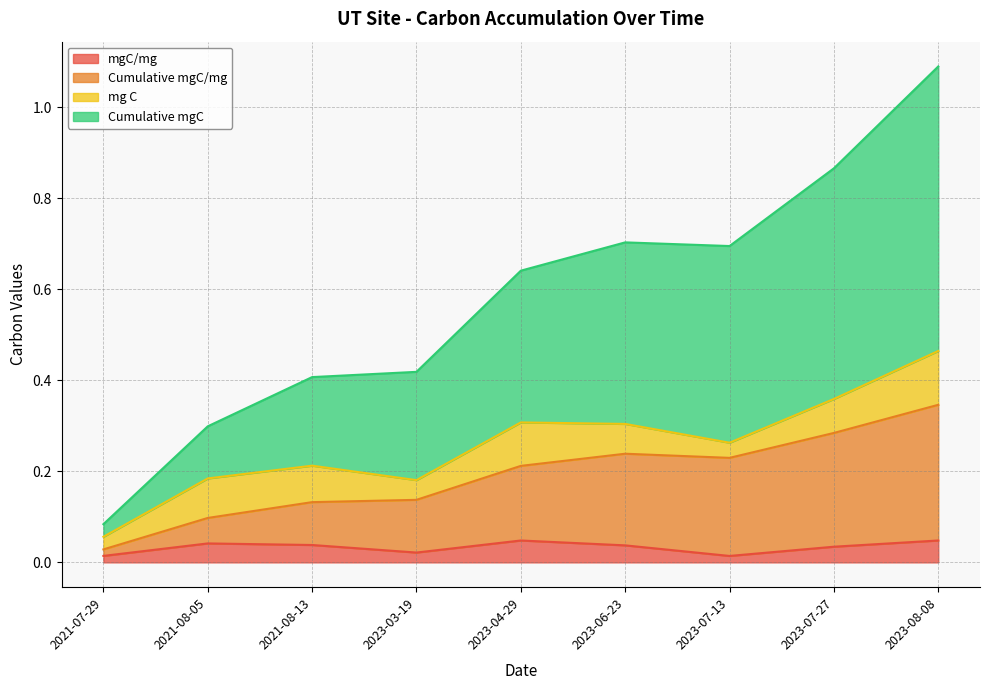

True or false: Cumulative mgC/mg and mgC/mg intersect in this chart.

False